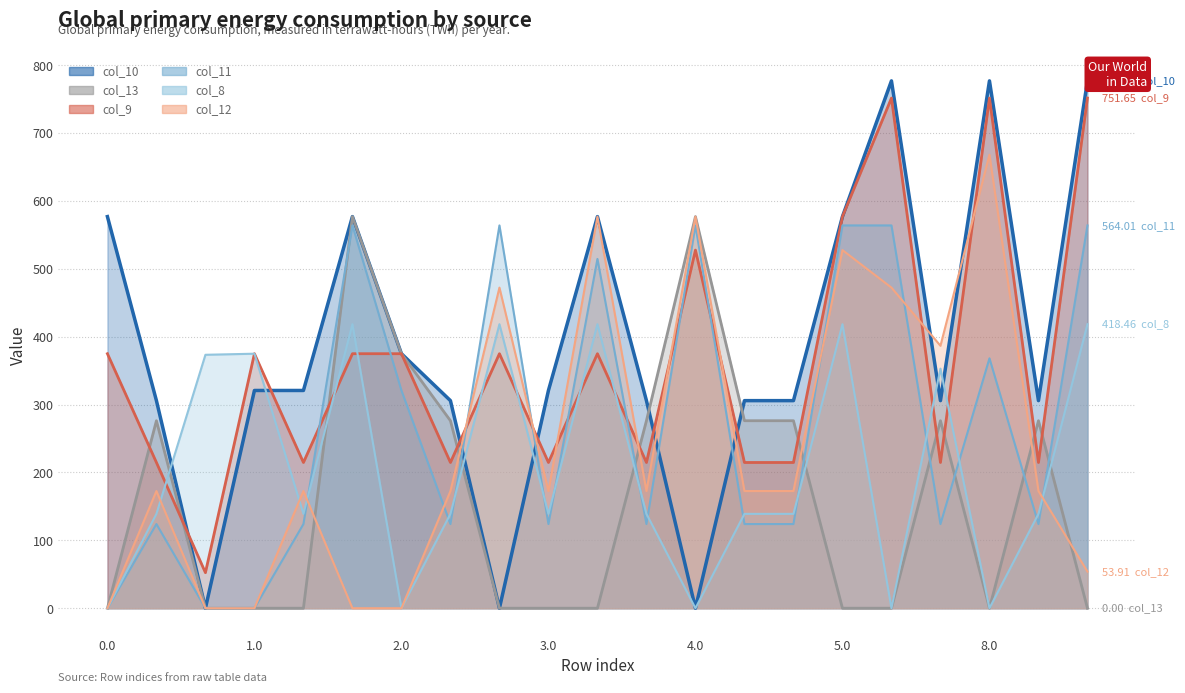

Which series has the widest spread of values?

col_10